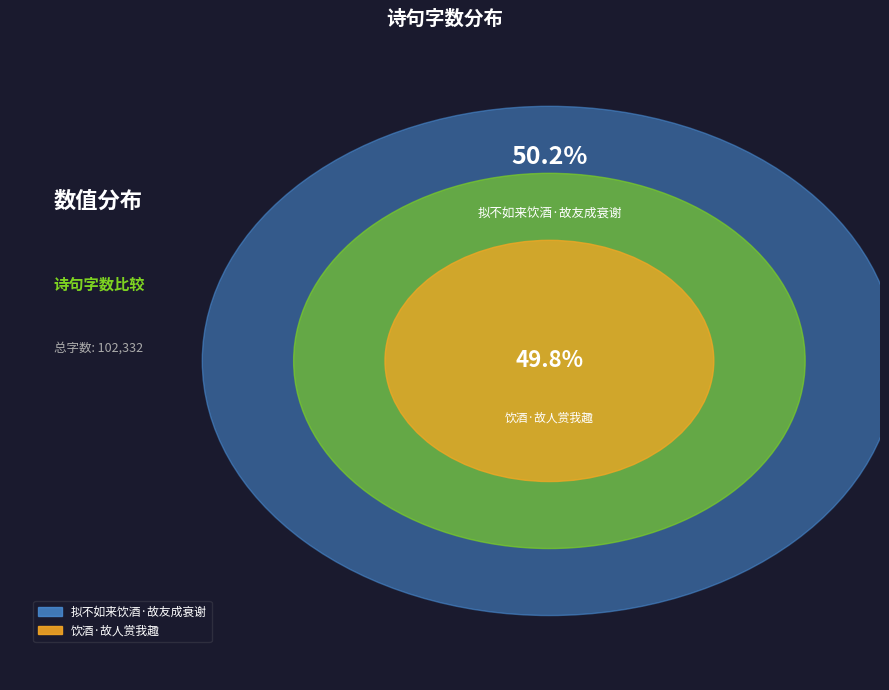

Is 饮酒·故人赏我趣 the majority of the pie?

No